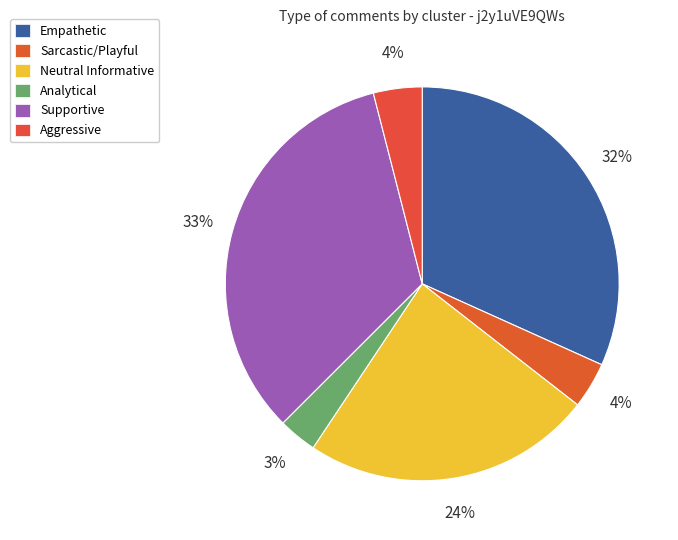

Does Empathetic account for over 50% of the chart?

No